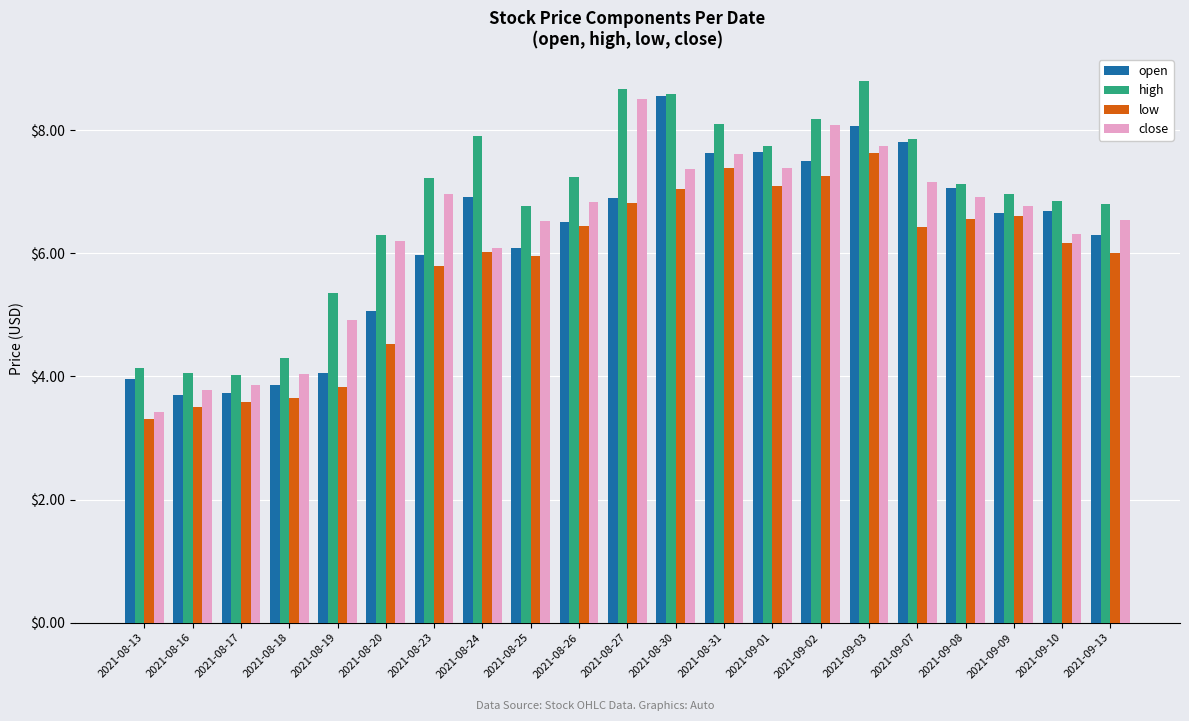

How many distinct data groups are displayed?

4